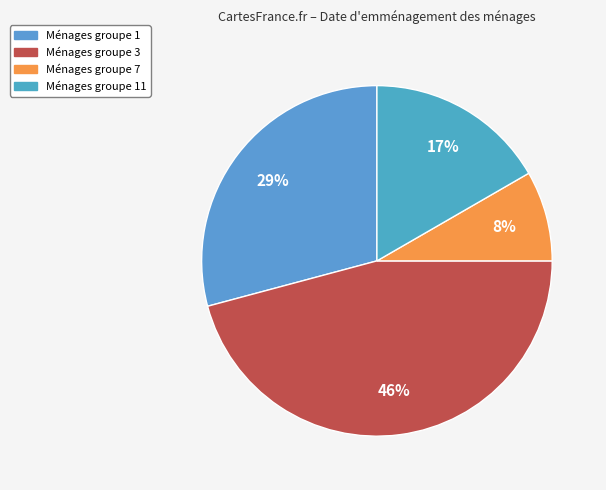

Is there a majority slice in this chart?

No